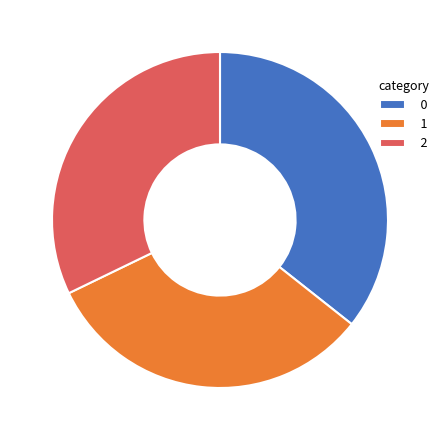

True or false: 0 accounts for 36% of the total.

True